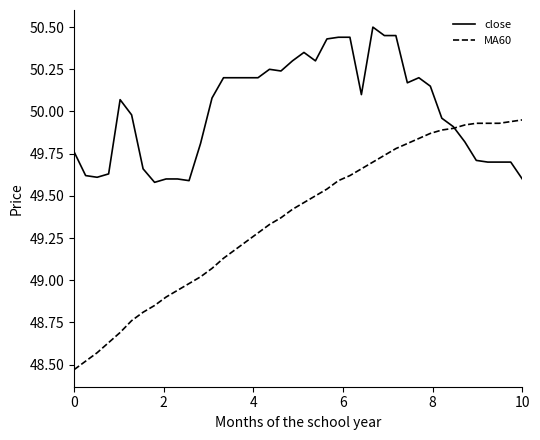

List the series in order of their overall mean, lowest first.

MA60, close